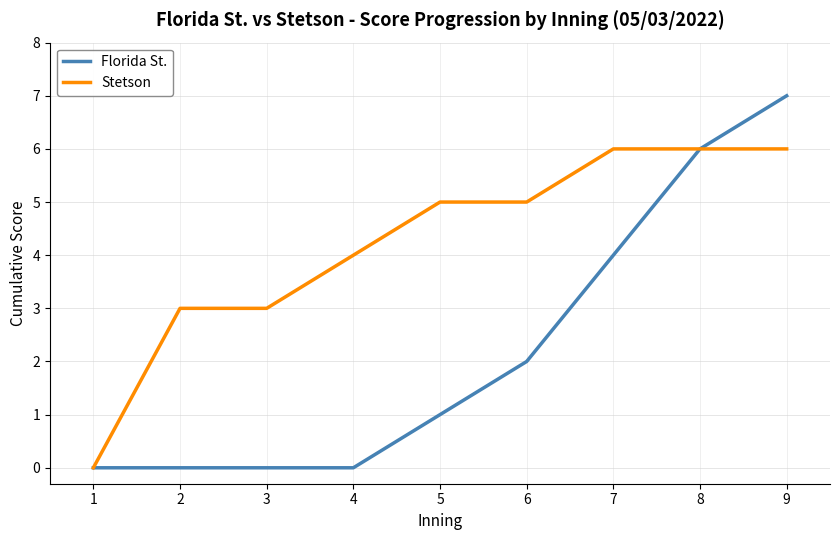

What is the average value of the Florida St. series?

2